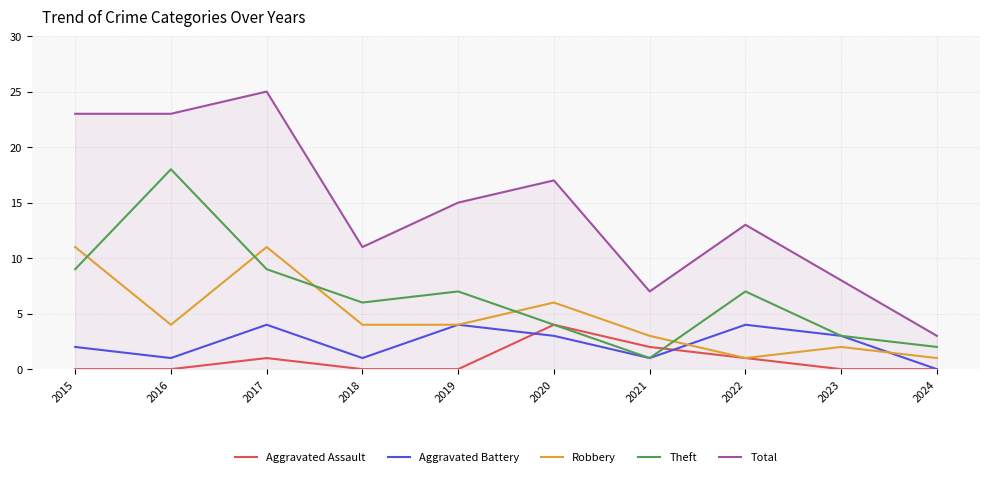

At which category is the sum across all series the highest?

2017